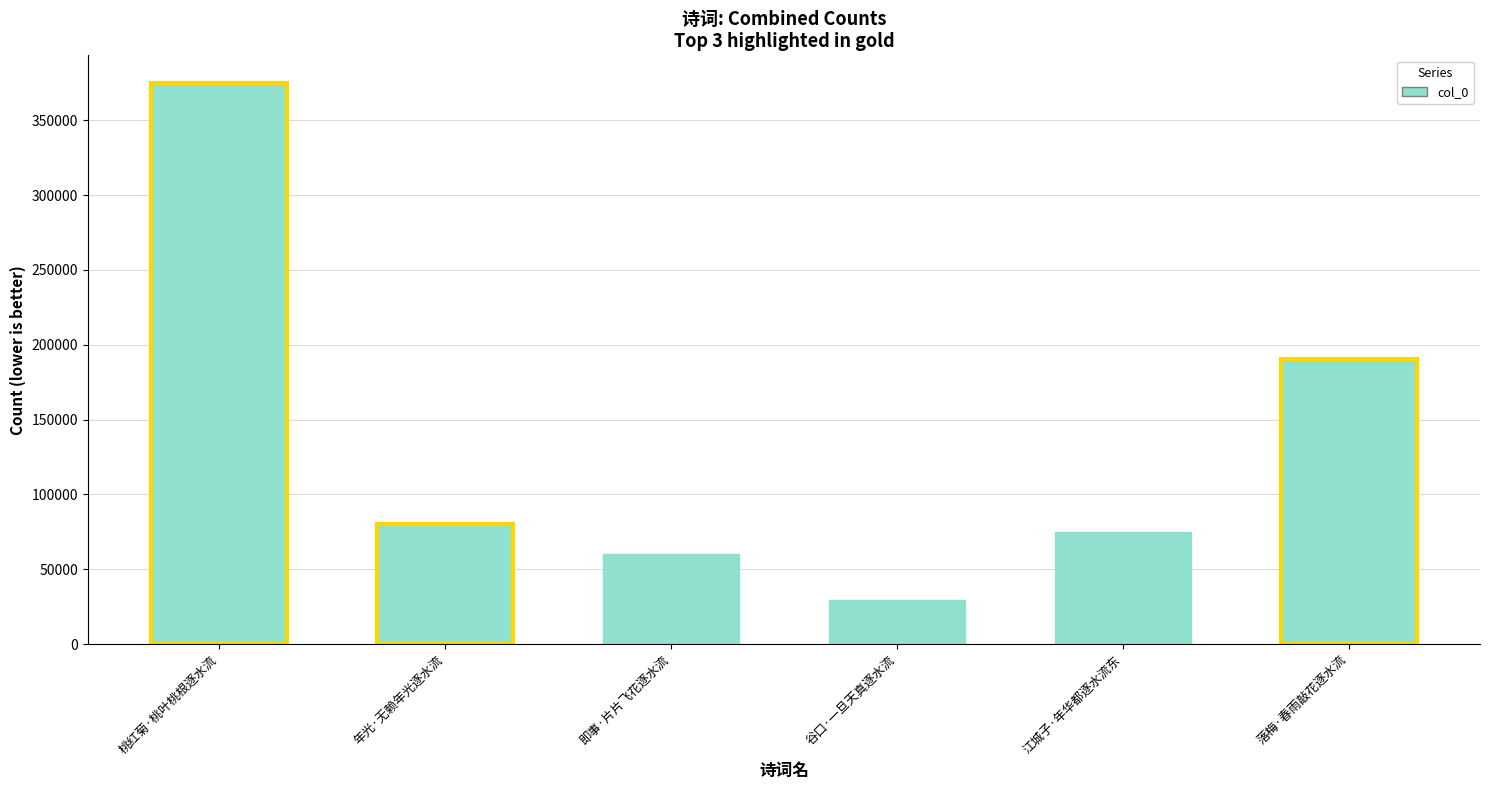

At which label is the value closest to 202030?

落梅·春雨敲花逐水流